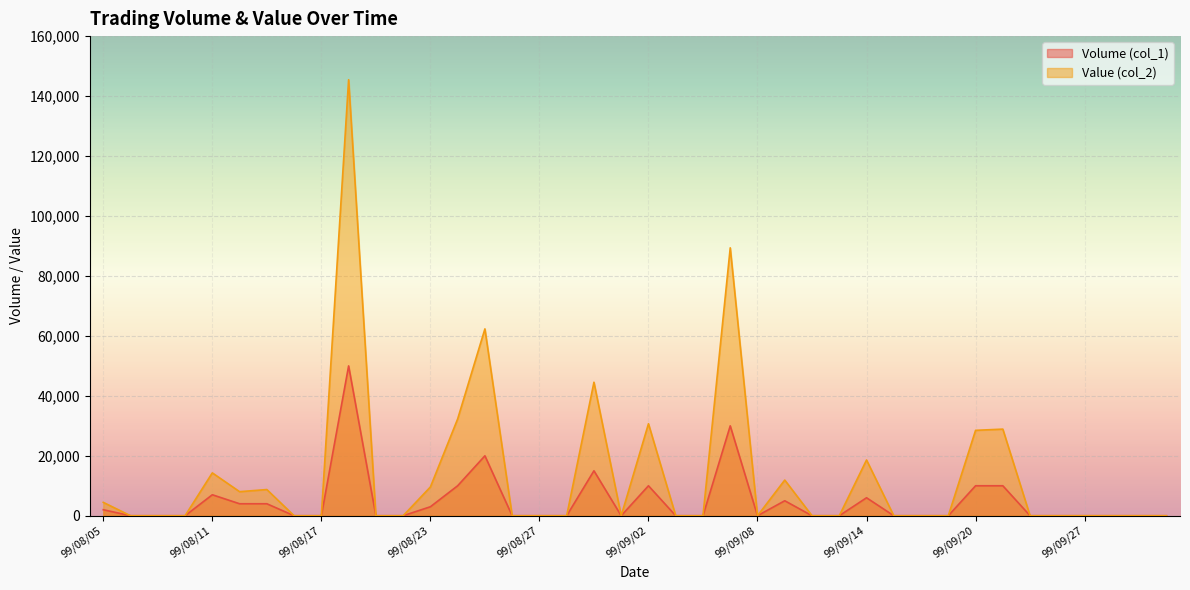

In Volume (col_1), how many points are lower than both neighbors (excluding endpoints)?

2